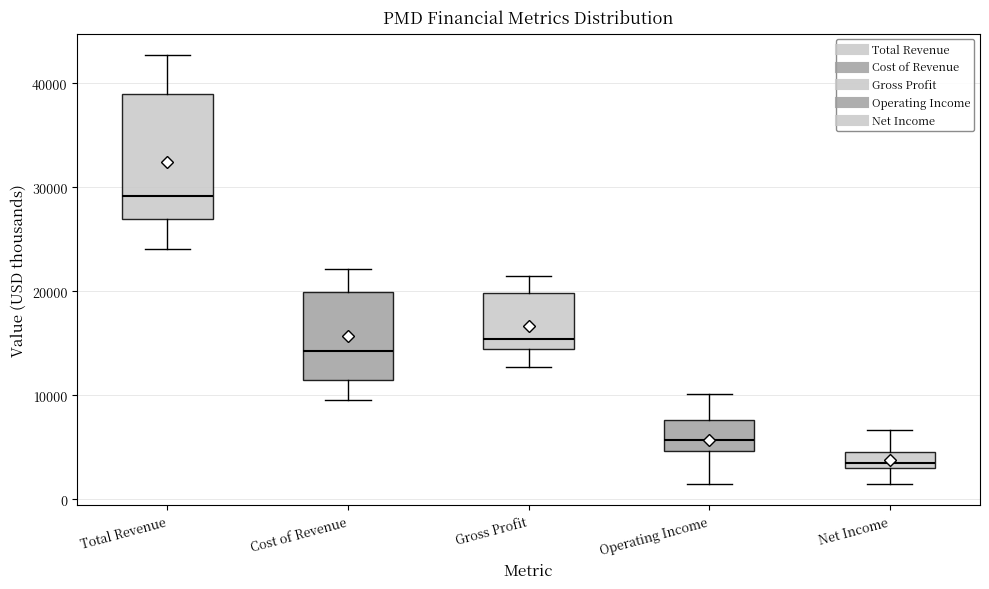

Reading left to right, read every box against the y-axis: the position of its median line, the range the box covers, and the ends of its whiskers. The values are not printed on the chart, so give them approximately, as read against the axis.

Total Revenue: median 29000, box 27000 to 39000, whiskers 24000 to 43000
Cost of Revenue: median 14000, box 12000 to 20000, whiskers 10000 to 22000
Gross Profit: median 15000 (just above the box's lower edge), box 15000 to 20000, whiskers 13000 to 22000
Operating Income: median 6000, box 5000 to 8000, whiskers 2000 to 10000
Net Income: median 4000, box 3000 to 5000, whiskers 2000 to 7000